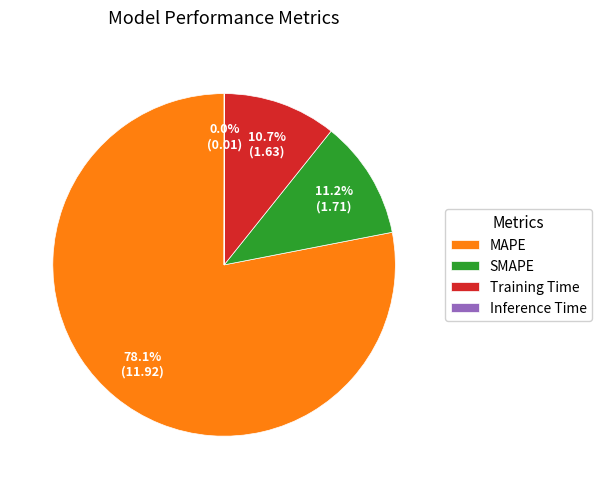

Between MAPE and Training Time, which is larger?

MAPE